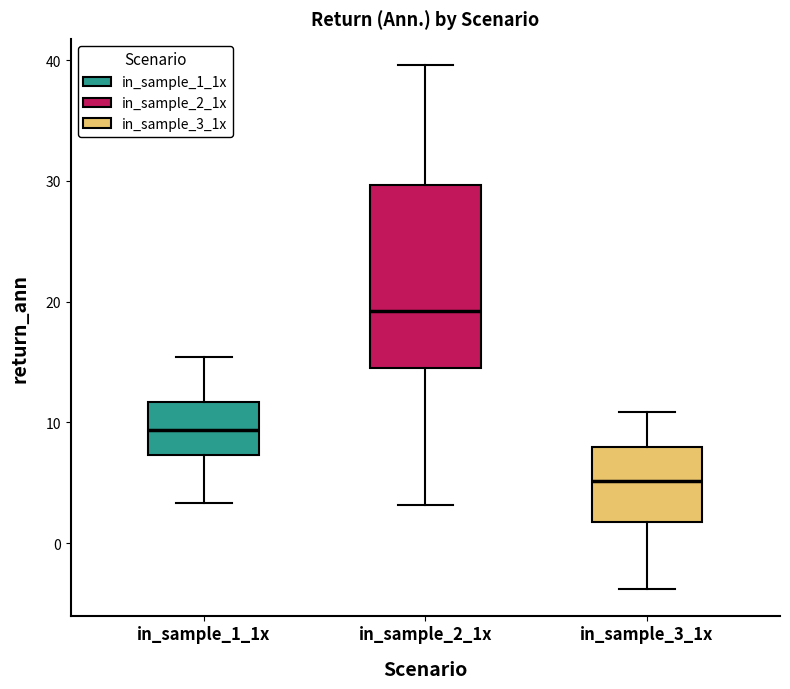

Reading left to right, read every box against the y-axis: the position of its median line, the range the box covers, and the ends of its whiskers. The values are not printed on the chart, so give them approximately, as read against the axis.

in_sample_1_1x: median 9, box 7 to 12, whiskers 3 to 15
in_sample_2_1x: median 19, box 14 to 30, whiskers 3 to 40
in_sample_3_1x: median 5, box 2 to 8, whiskers -4 to 11